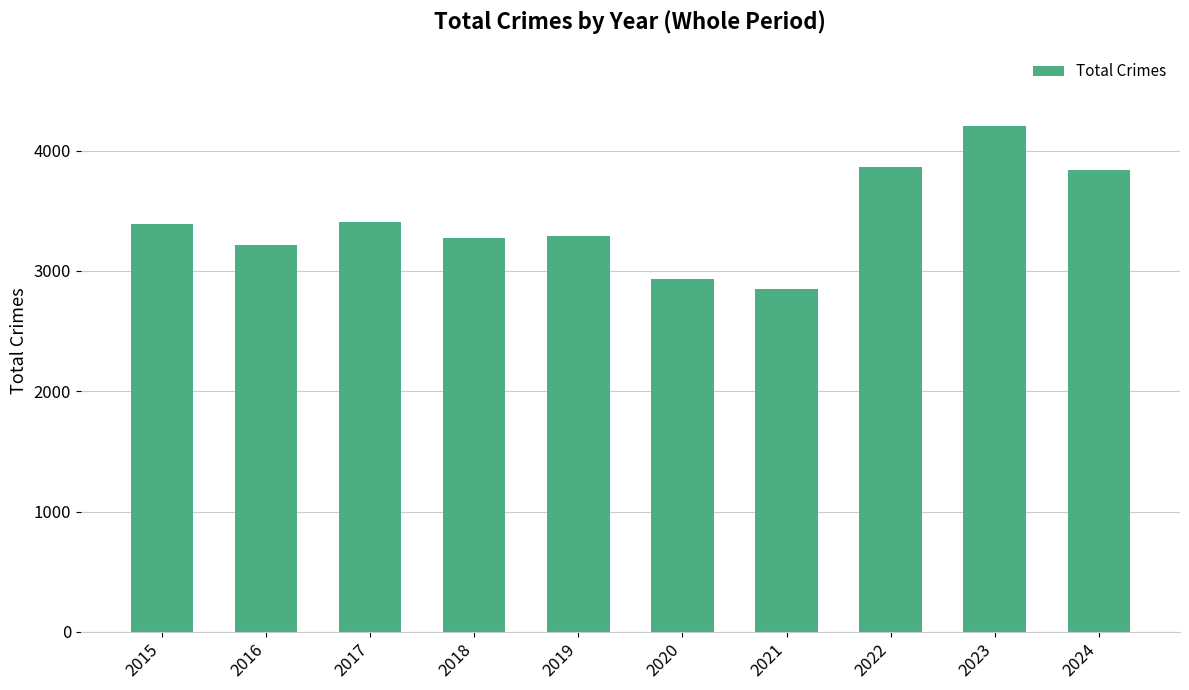

True or false: the data shows 3846 at 2021.

False